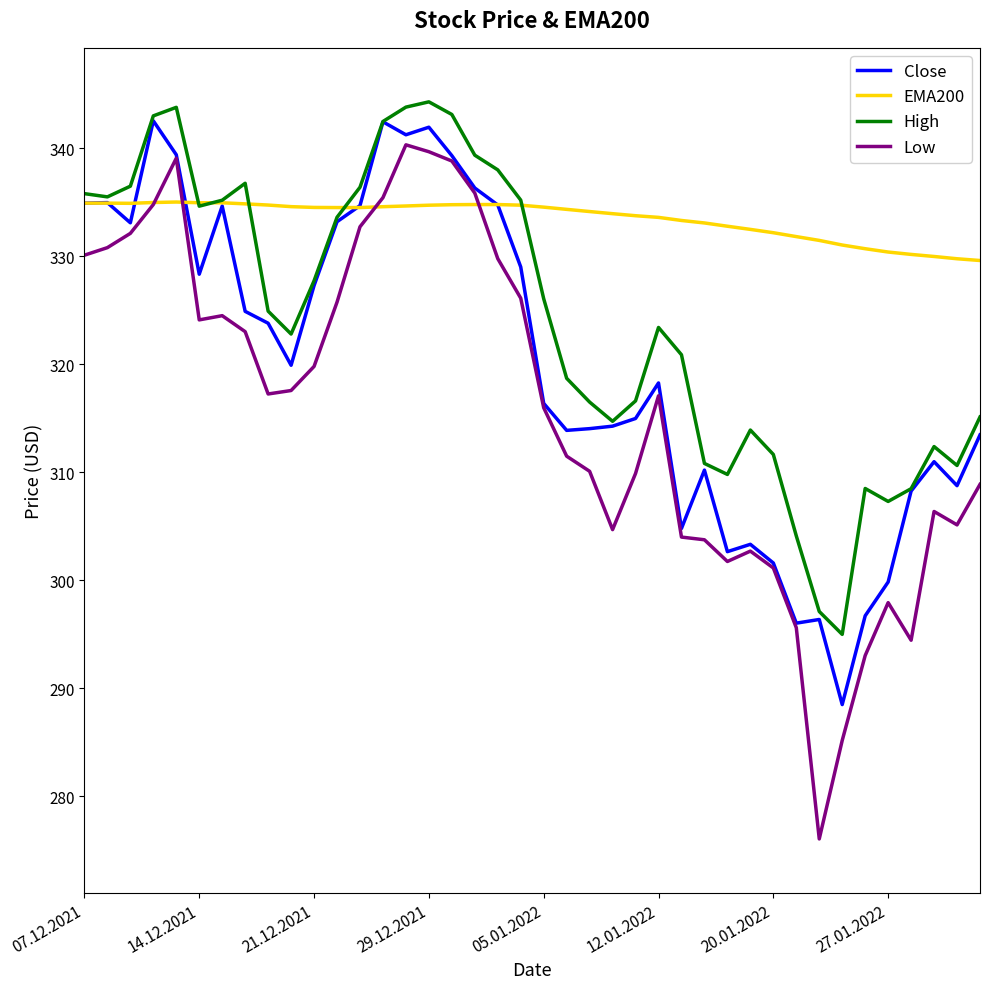

Which series has the largest range (max minus min)?

Low